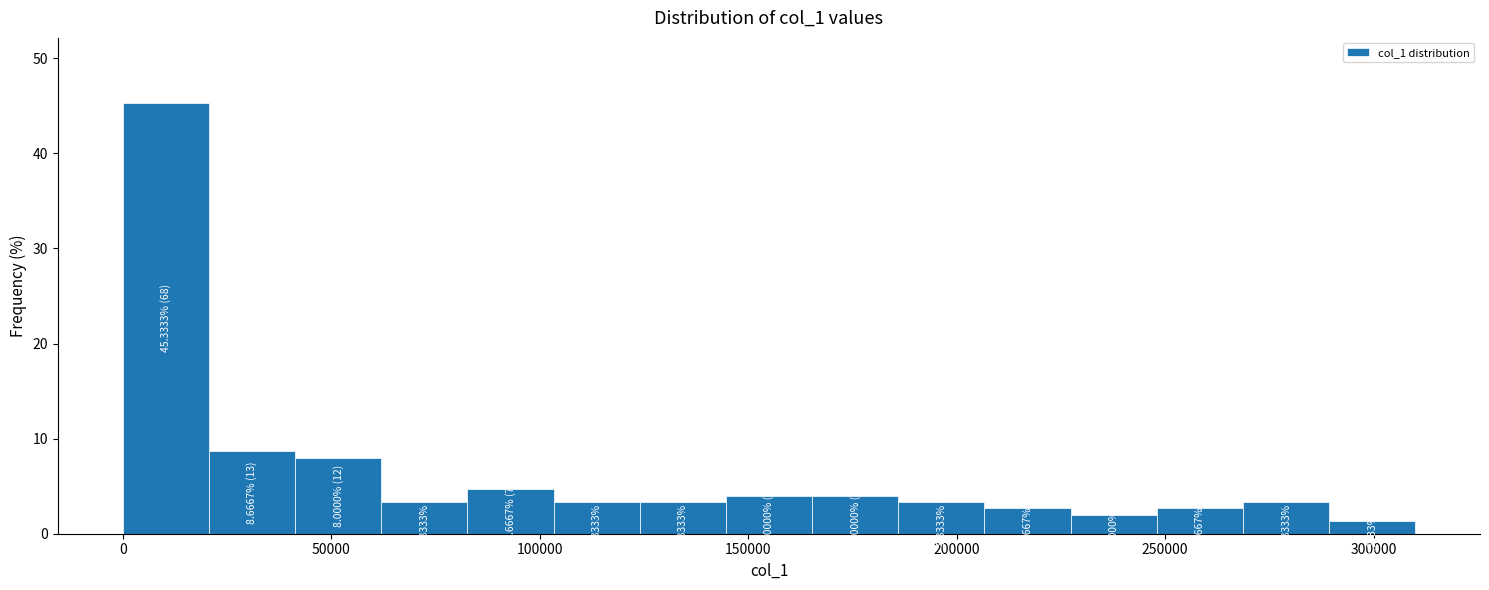

Which range on the x-axis has the tallest bar?

0 to 20000